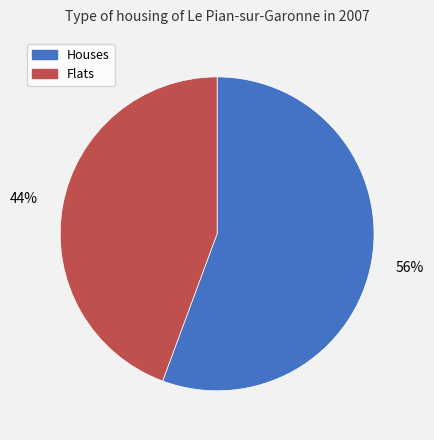

Which slice represents more than half of the pie?

Houses